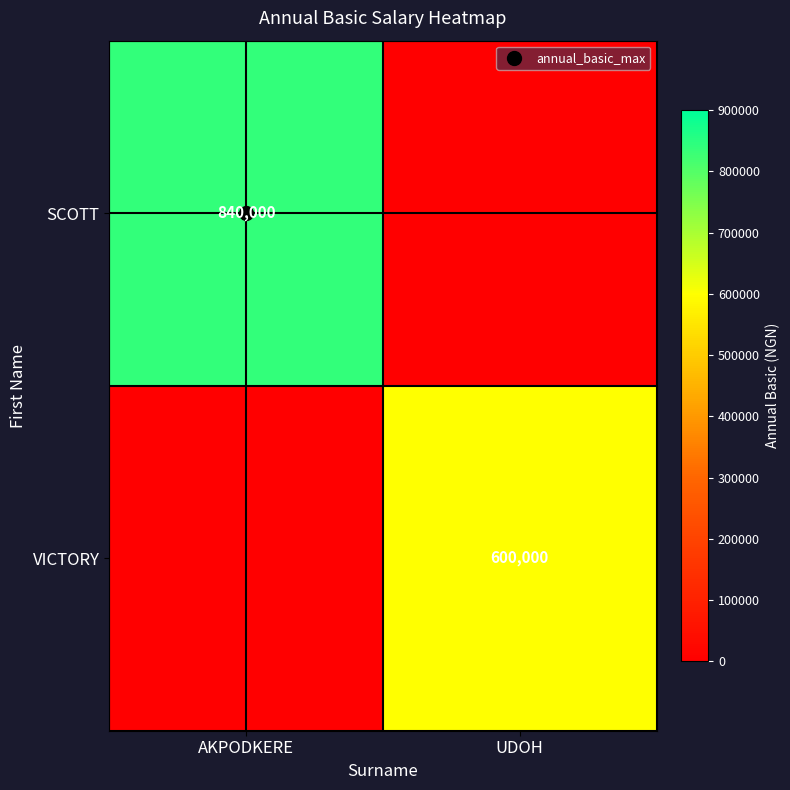

What value does the SCOTT series have at AKPODKERE, to the nearest 10?

840000